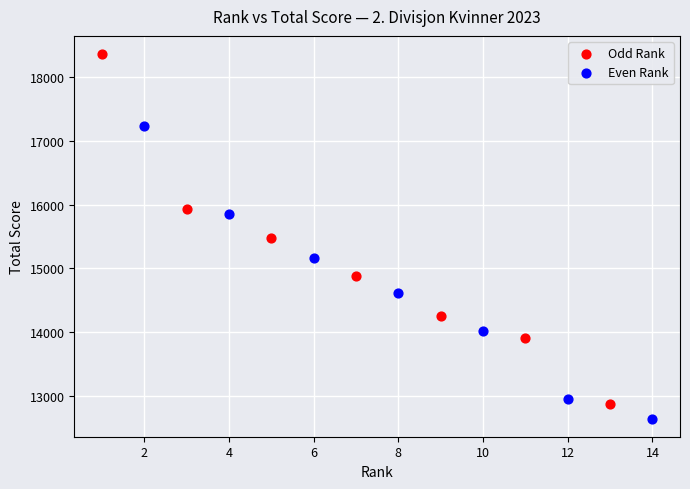

Which series has the widest spread of Y values?

Odd Rank